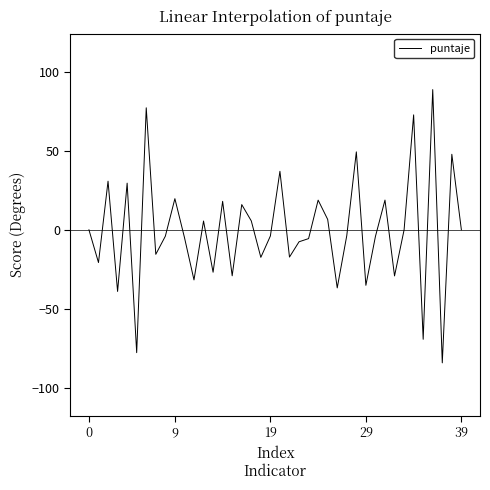

What is the greatest value displayed?

88.8